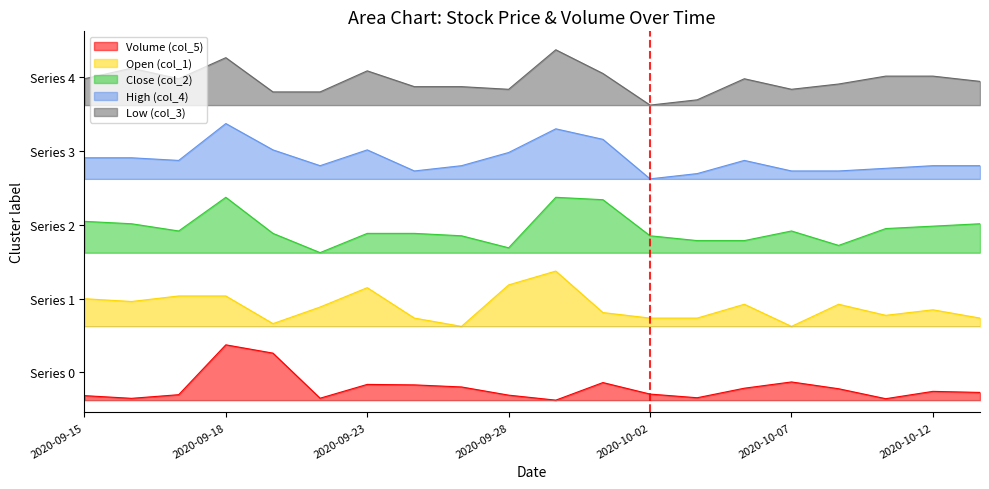

What are all the series names shown in the legend?

Volume (col_5), Open (col_1), Close (col_2), High (col_4), Low (col_3)